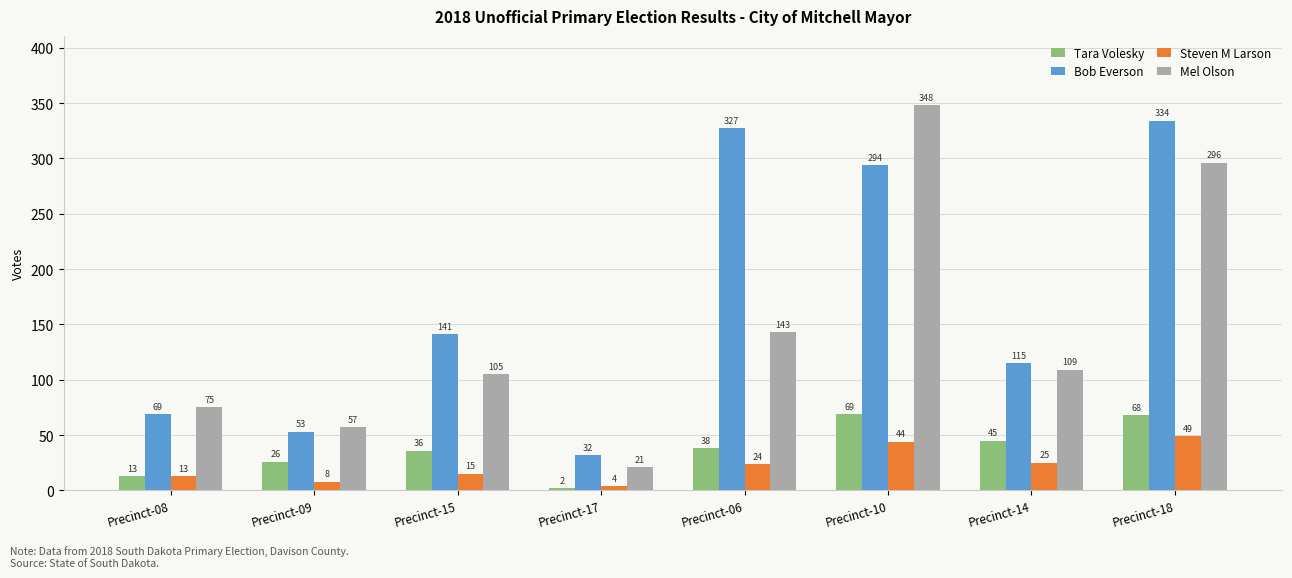

Reading left to right, transcribe all the data shown in this chart.

Tara Volesky: Precinct-08=13	Precinct-09=26	Precinct-15=36	Precinct-17=2	Precinct-06=38	Precinct-10=69	Precinct-14=45	Precinct-18=68
Bob Everson: Precinct-08=69	Precinct-09=53	Precinct-15=141	Precinct-17=32	Precinct-06=327	Precinct-10=294	Precinct-14=115	Precinct-18=334
Steven M Larson: Precinct-08=13	Precinct-09=8	Precinct-15=15	Precinct-17=4	Precinct-06=24	Precinct-10=44	Precinct-14=25	Precinct-18=49
Mel Olson: Precinct-08=75	Precinct-09=57	Precinct-15=105	Precinct-17=21	Precinct-06=143	Precinct-10=348	Precinct-14=109	Precinct-18=296